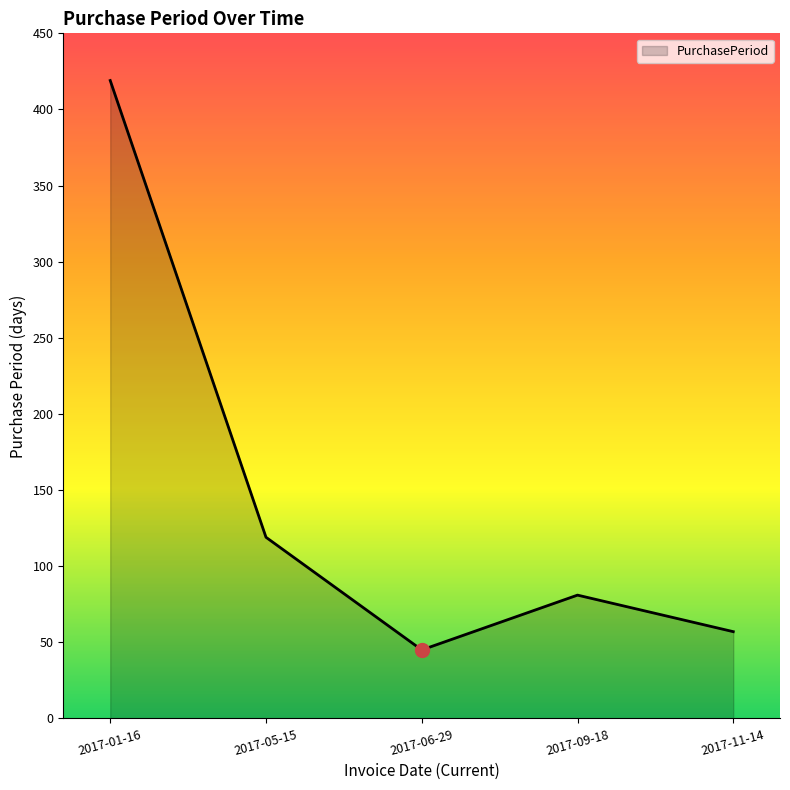

What value does the data have at 2017-06-29, to the nearest 50?

50